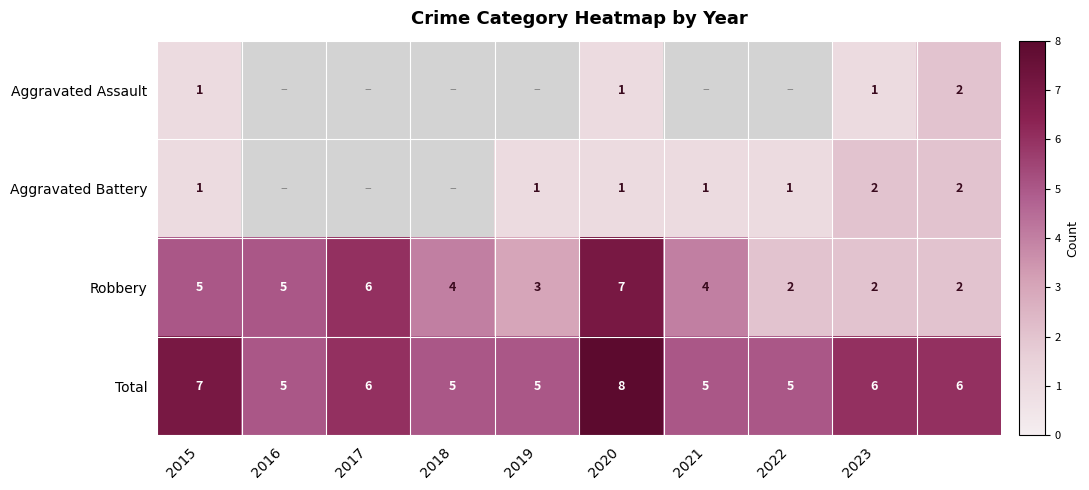

How many data points in Total are less than 6?

5